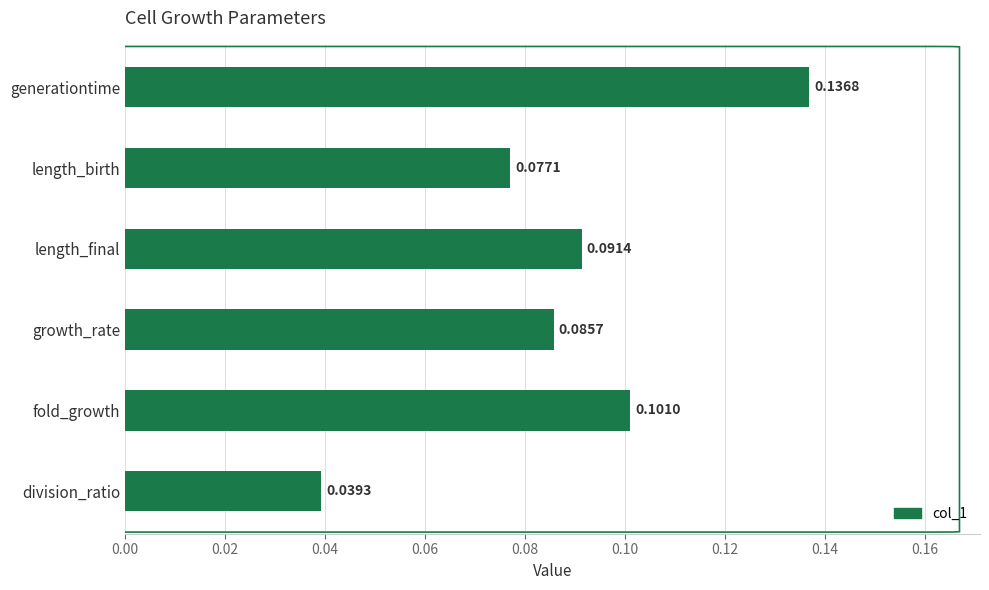

At which label is the value closest to 0?

division_ratio